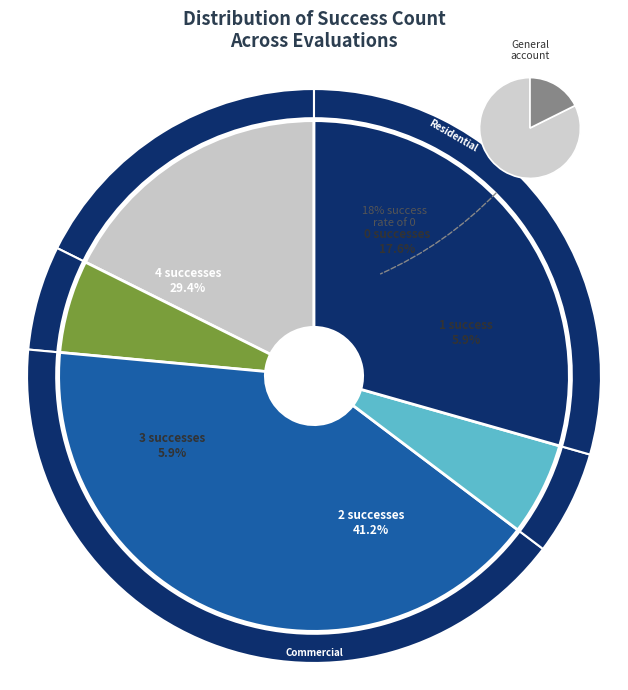

The 4 slice represents 29% of the pie. True or false?

True